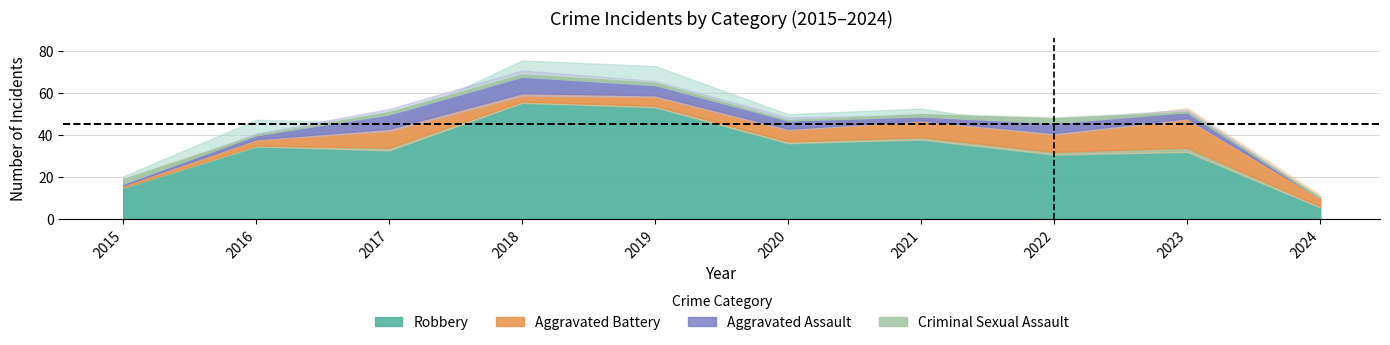

How many values in the Aggravated Battery series are below 6?

5